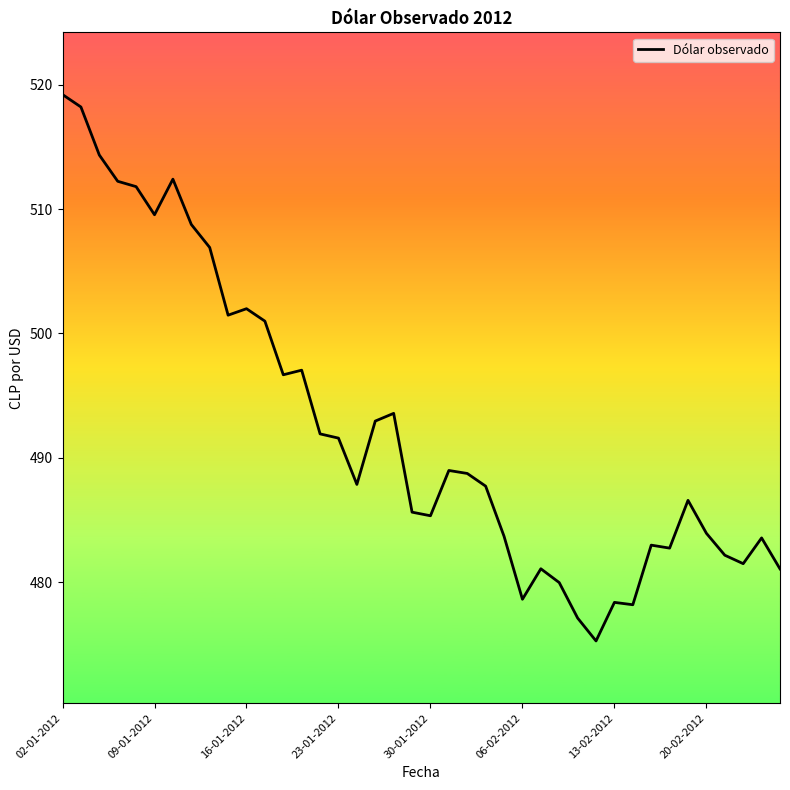

What is the maximum value shown in the chart?

519.2